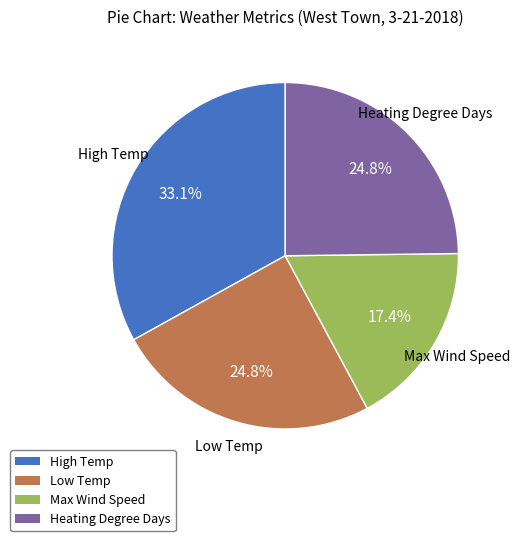

Is there a majority slice in this chart?

No